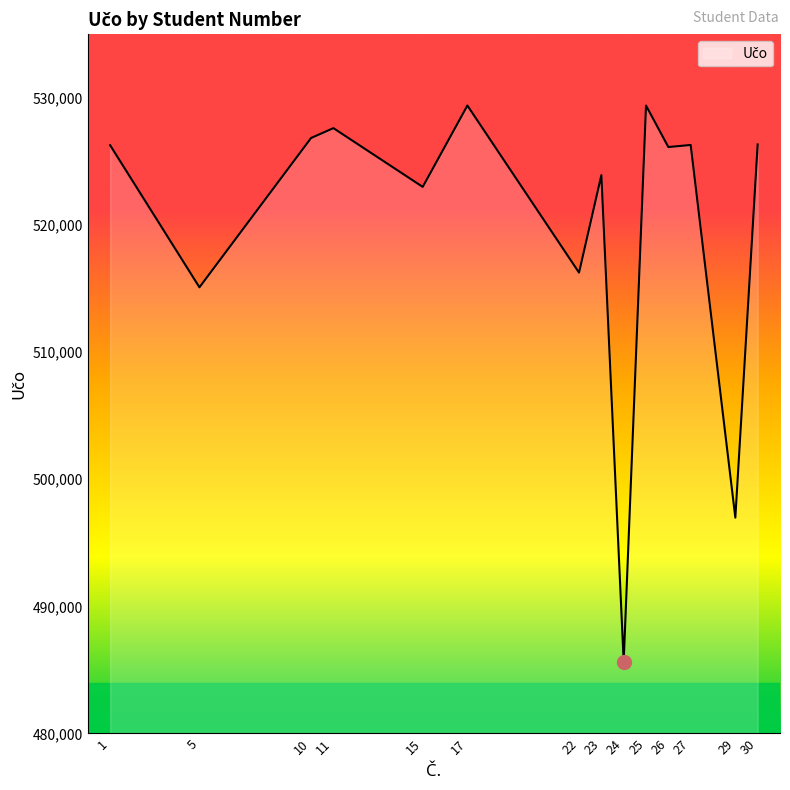

What is the change in value from 11 to 26?

-1487